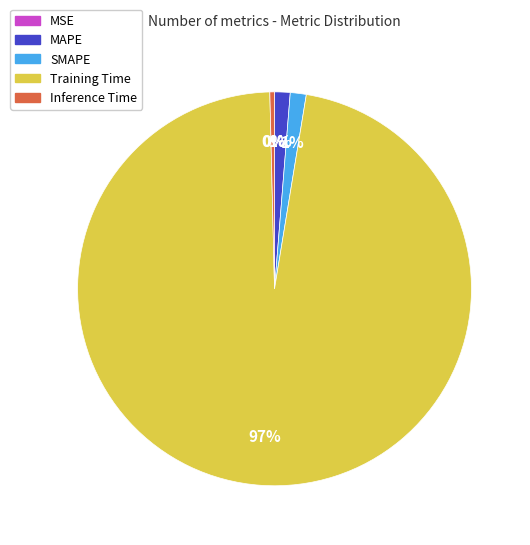

The Training Time slice represents 97% of the pie. True or false?

True